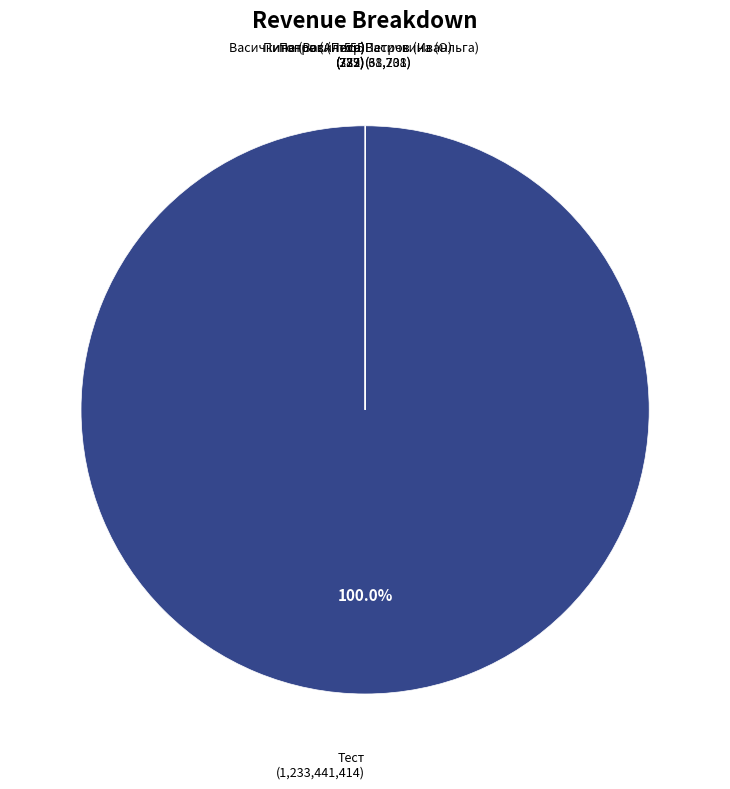

Which category has the biggest portion of the pie?

Тест